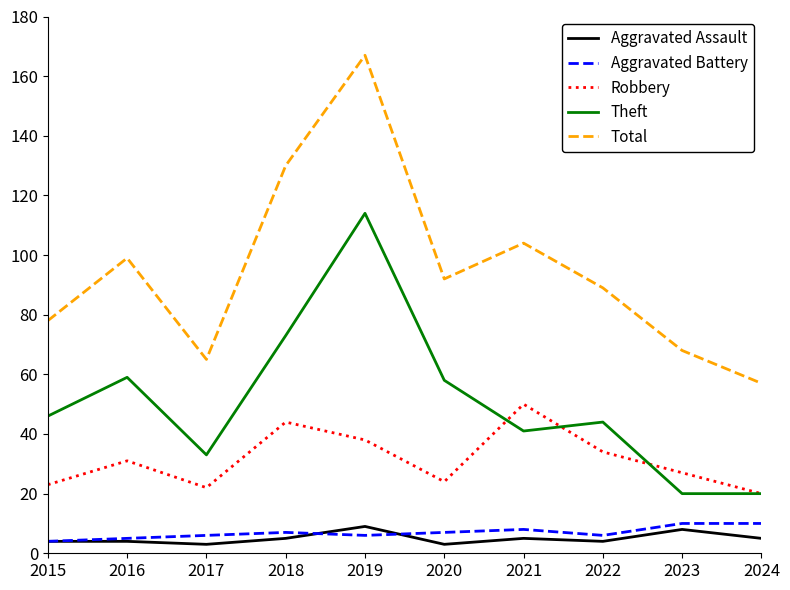

At which category is the sum across all series the highest?

2019